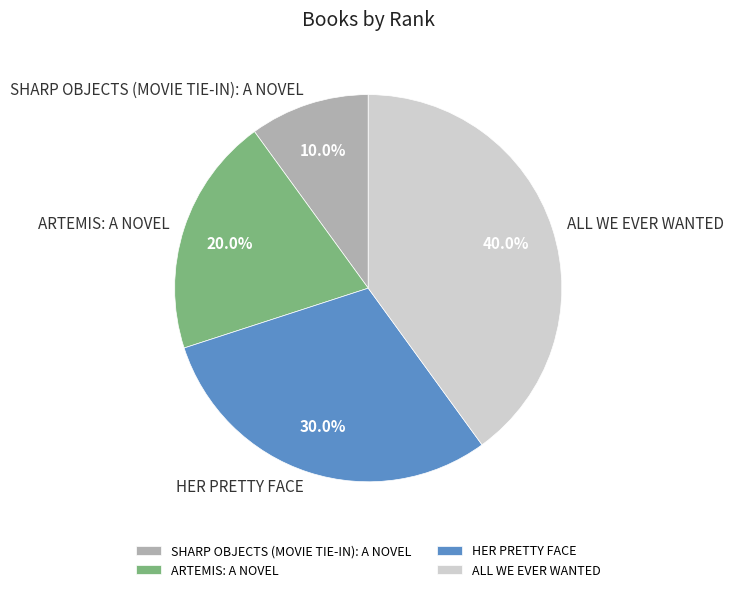

Is it true that HER PRETTY FACE is 30% of the pie?

True